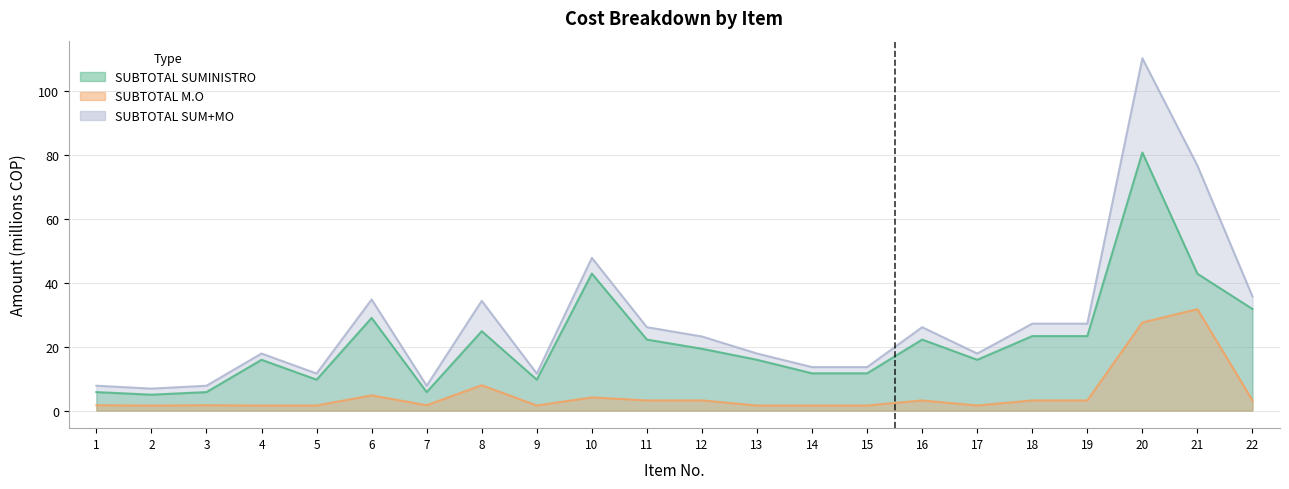

Between 15 and 16, which series saw the biggest shift?

SUBTOTAL SUM+MO